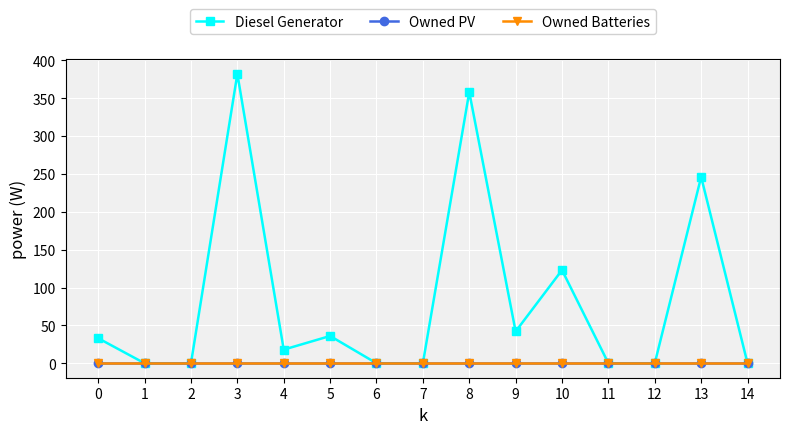

Is the value of Owned Batteries at 6 greater than the value of Diesel Generator at 7?

No